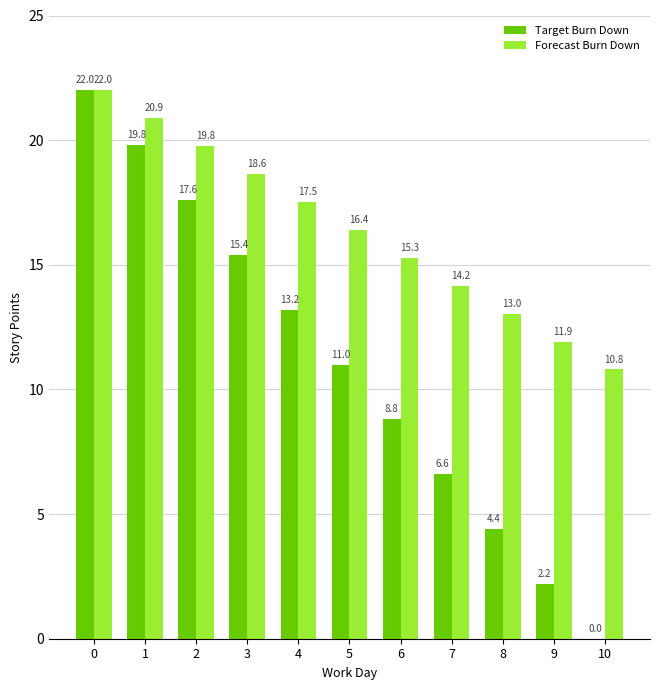

Reading left to right, what are all the values shown in this chart?

Target Burn Down: 22.0	19.8	17.6	15.4	13.2	11.0	8.8	6.6	4.4	2.2	0.0
Forecast Burn Down: 22.0	20.9	19.8	18.6	17.5	16.4	15.3	14.2	13.0	11.9	10.8